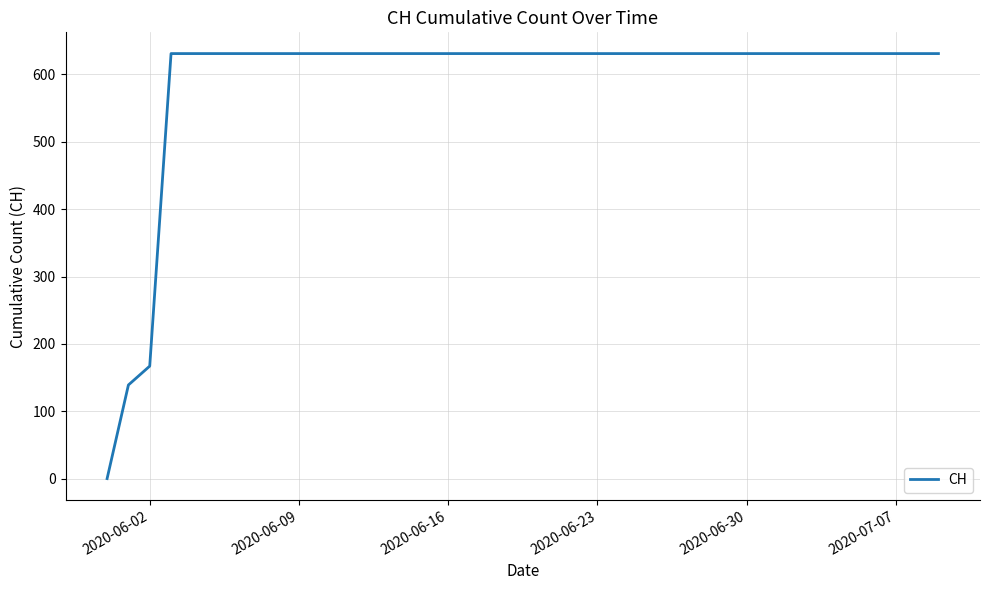

What is the greatest value displayed?

631